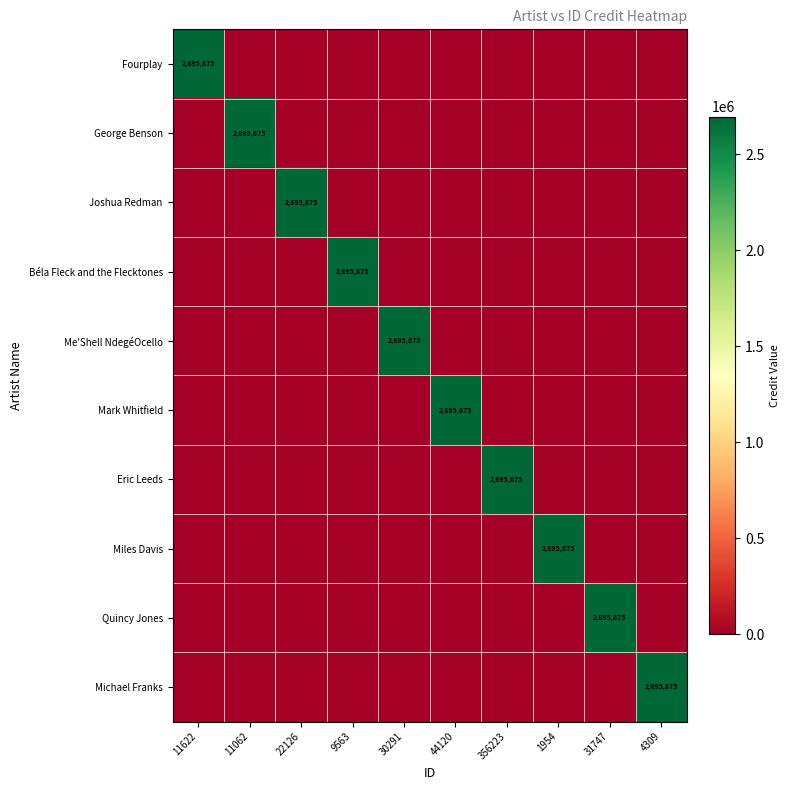

At how many categories does at least one series exceed 858984?

10